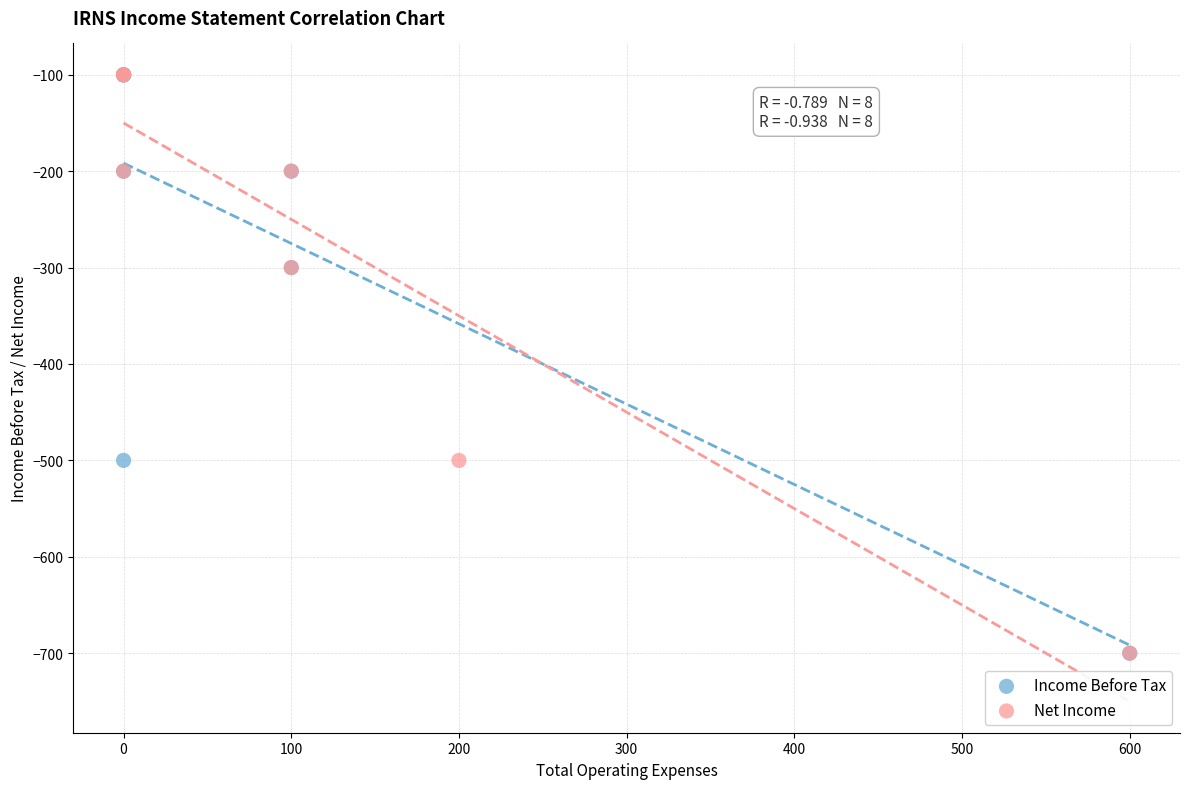

What are all the series names shown in the legend?

Income Before Tax, Net Income